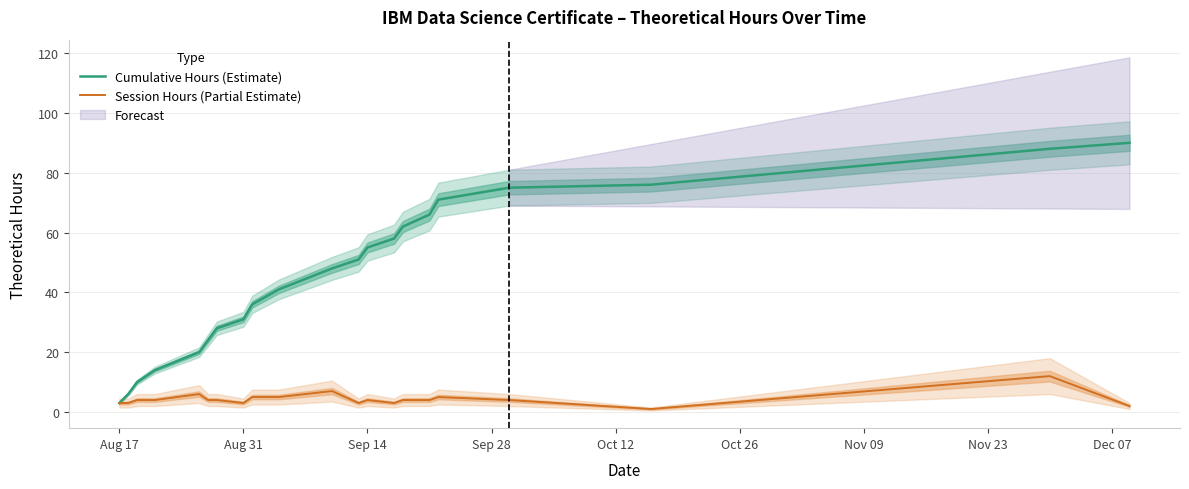

Is this an area chart (filled region under the line)?

No